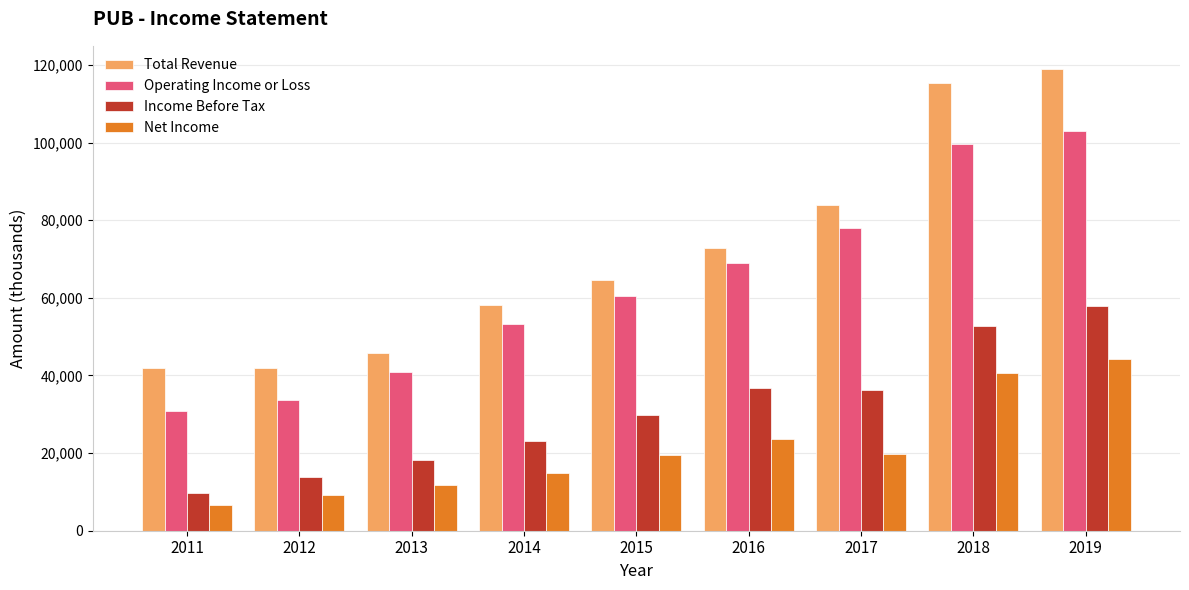

What are all the series names shown in the legend?

Total Revenue, Operating Income or Loss, Income Before Tax, Net Income